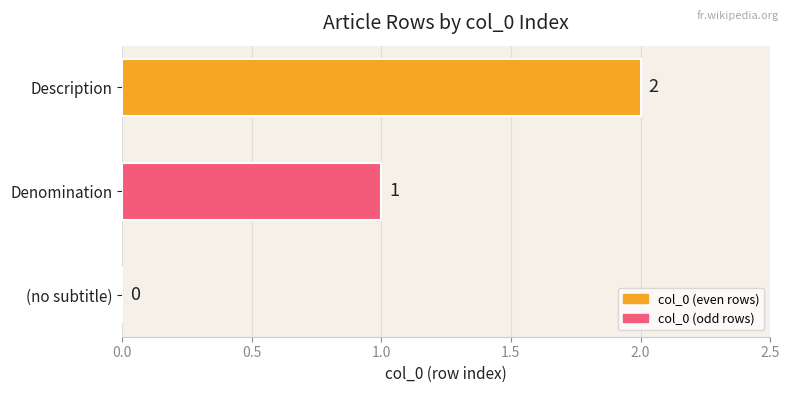

Between (no subtitle) and Description, which is larger?

Description